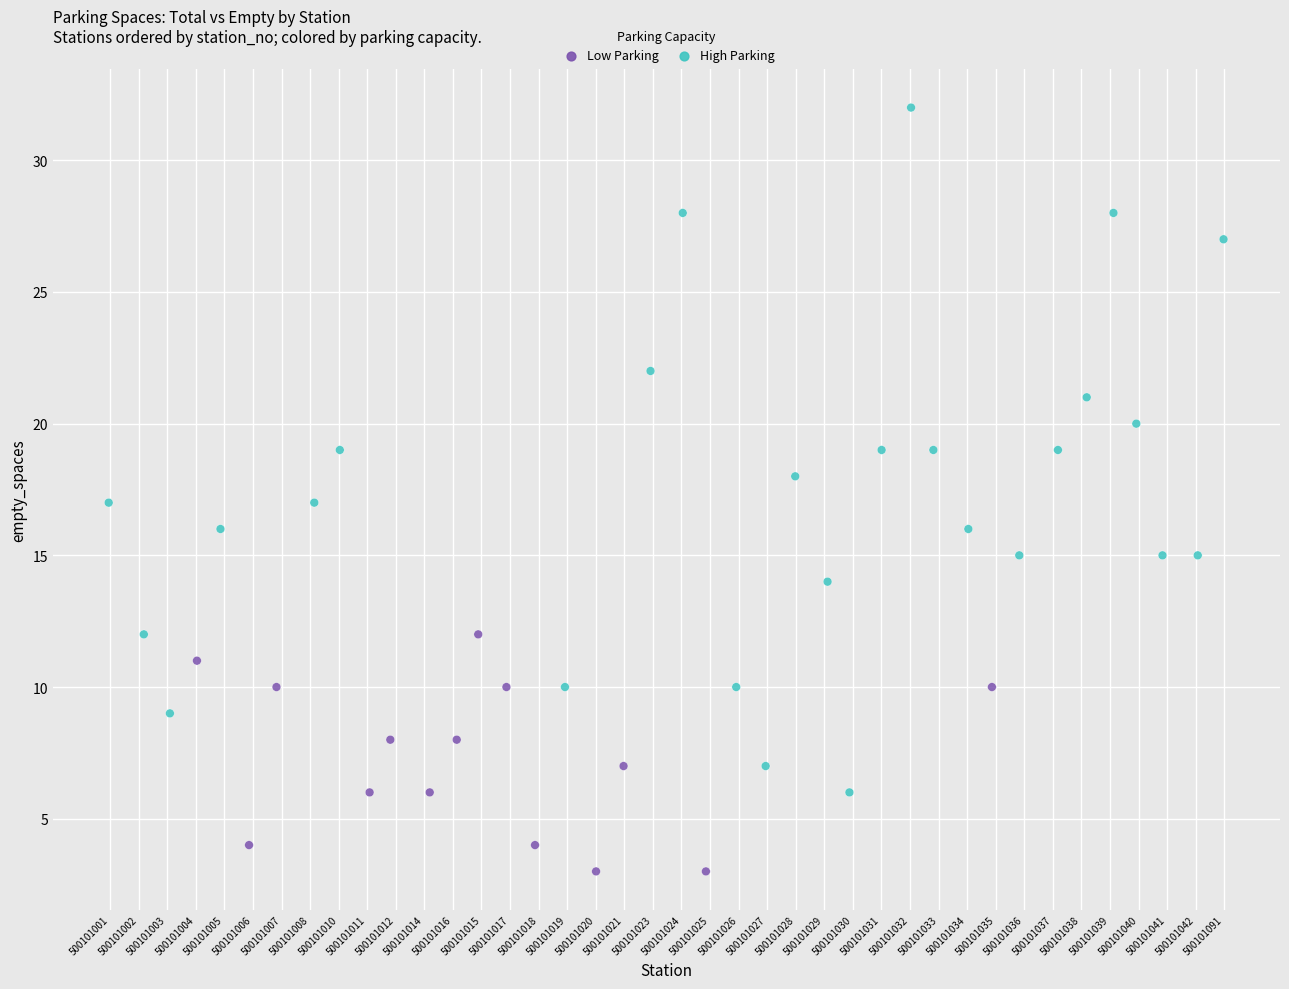

What is the range of Y values (max minus min)?

29